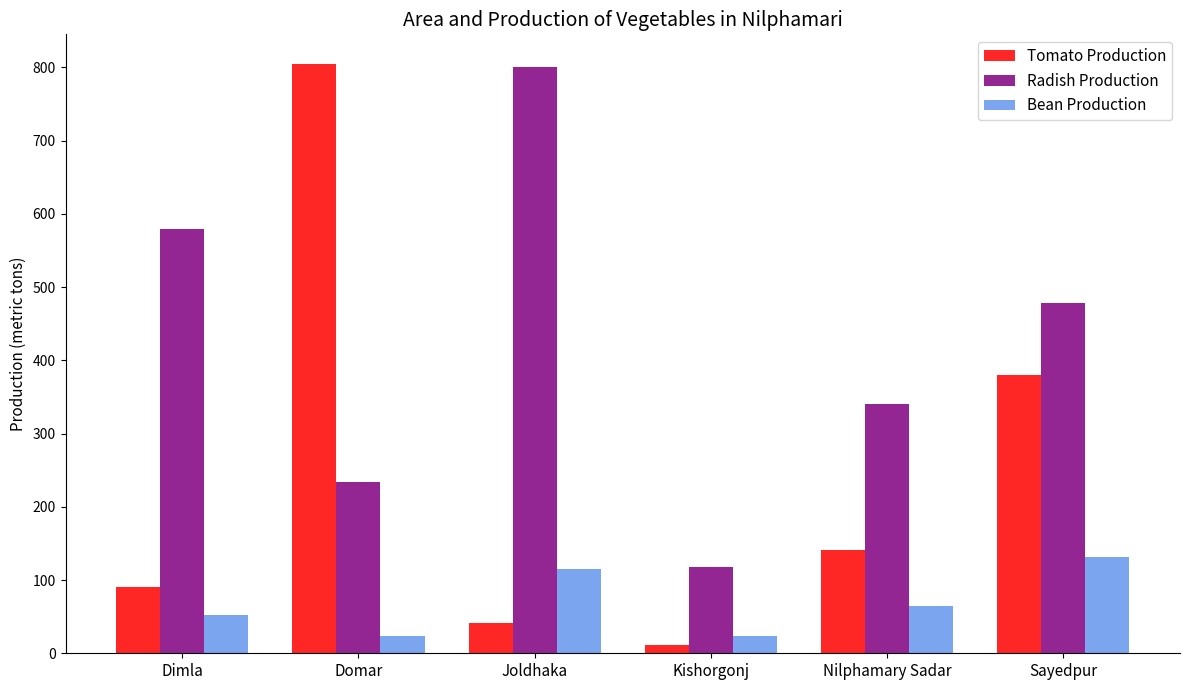

What is the total value across all series at Nilphamary Sadar?

545